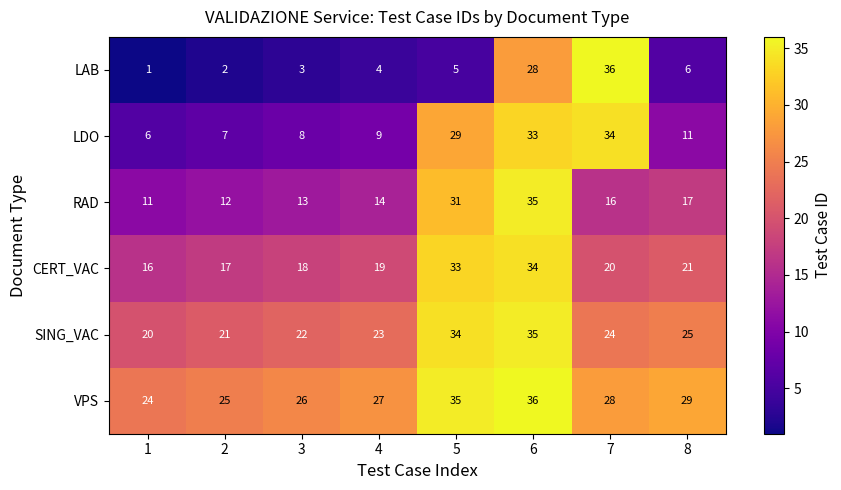

What is the difference between the VPS values at 5 and 4?

8